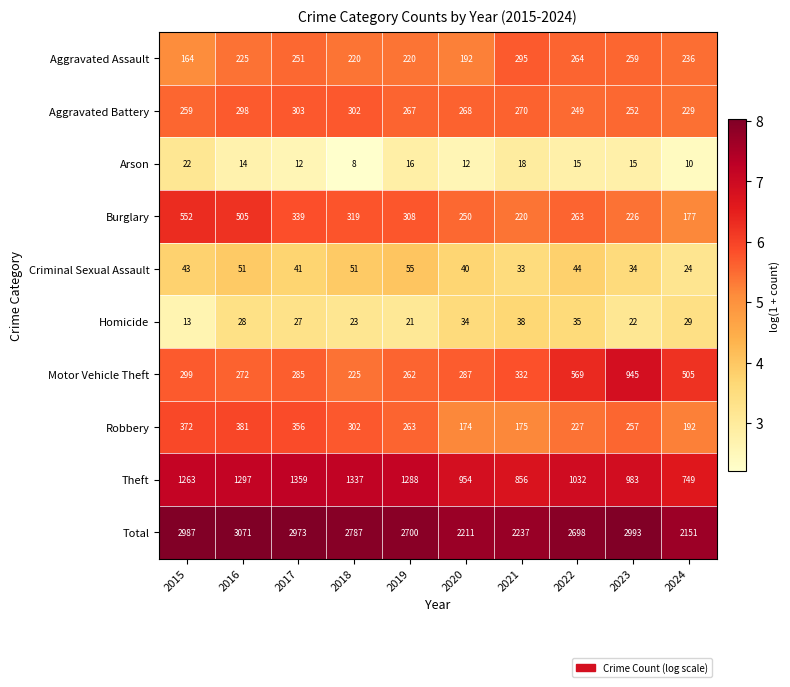

What is the maximum value shown in the chart?

3071